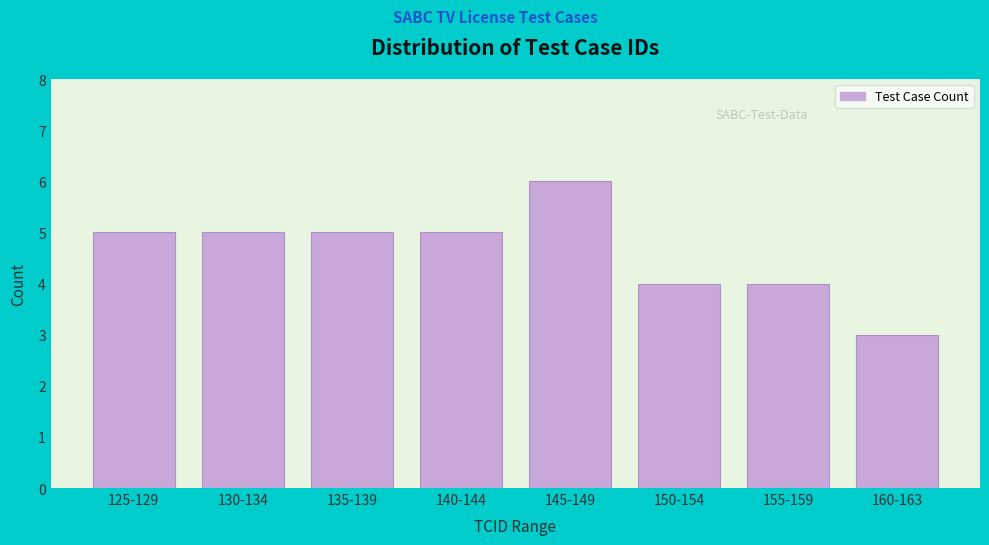

Reading left to right, what are all the values shown in this chart?

125-129=5	130-134=5	135-139=5	140-144=5	145-149=6	150-154=4	155-159=4	160-163=3